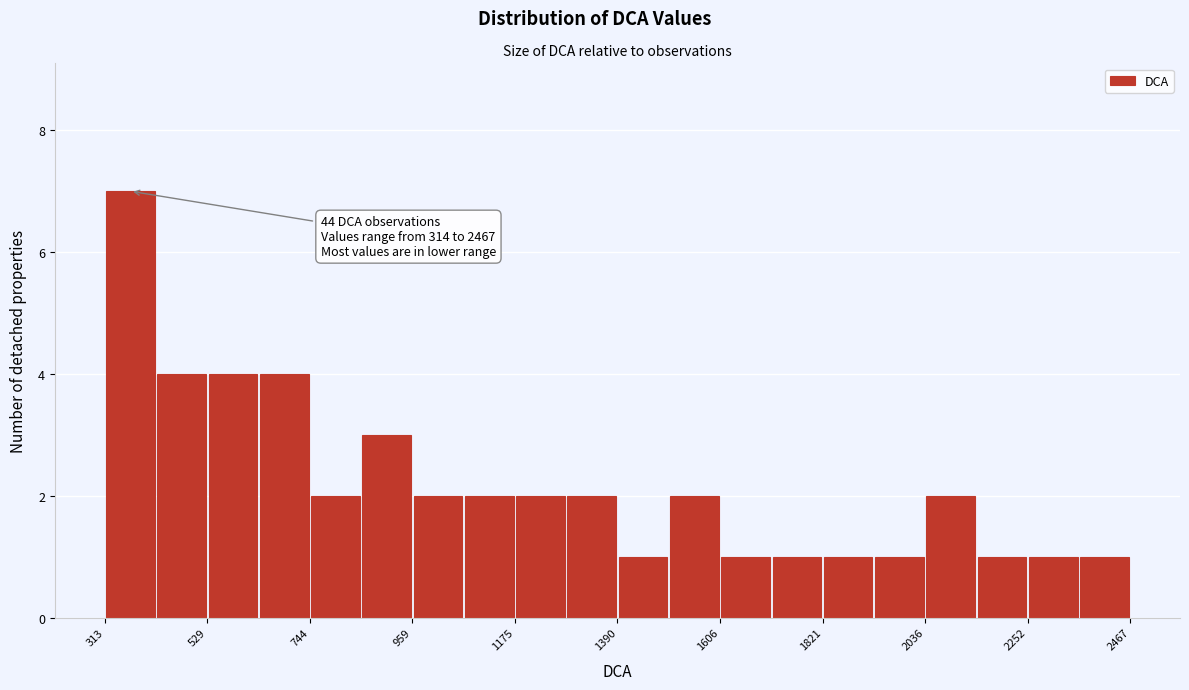

Read against the x-axis, roughly where is the centre of the tallest bar?

350